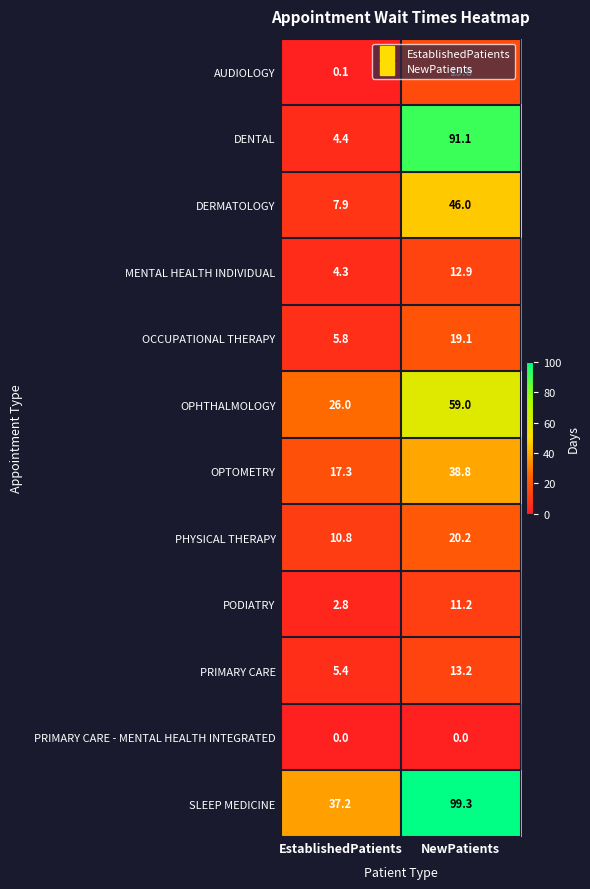

The PRIMARY CARE - MENTAL HEALTH INTEGRATED series shows 0.0 at EstablishedPatients. True or false?

True